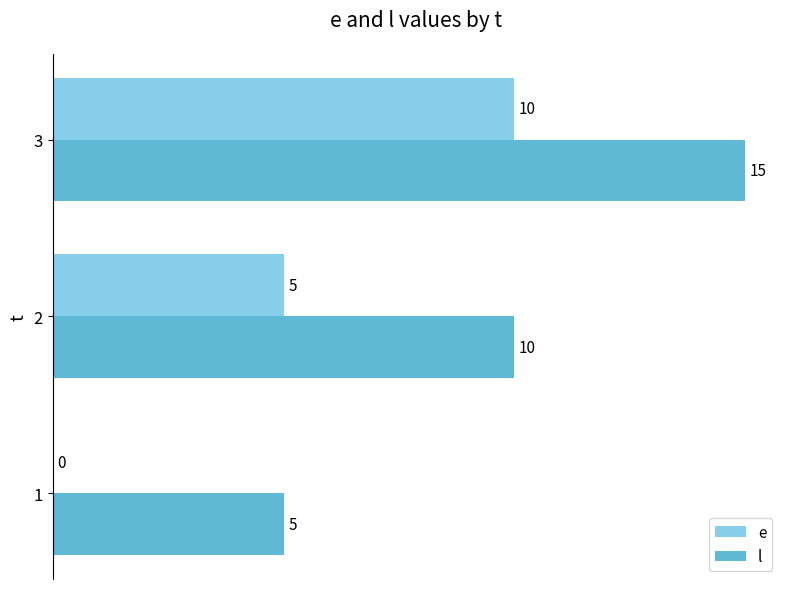

Which series has the largest total across all categories?

l